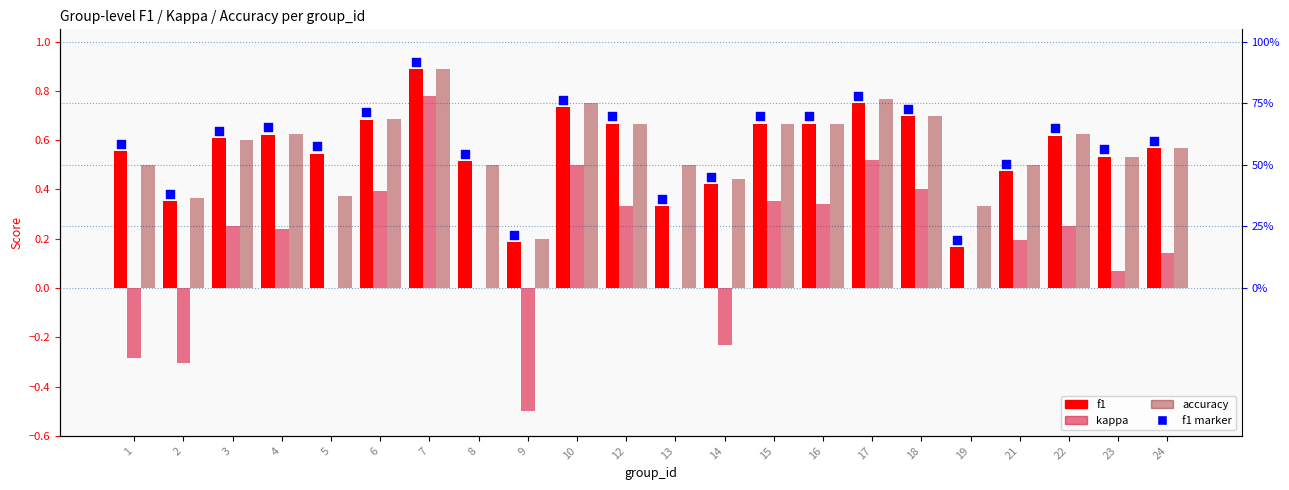

Which series has the largest Y range (max minus min)?

kappa